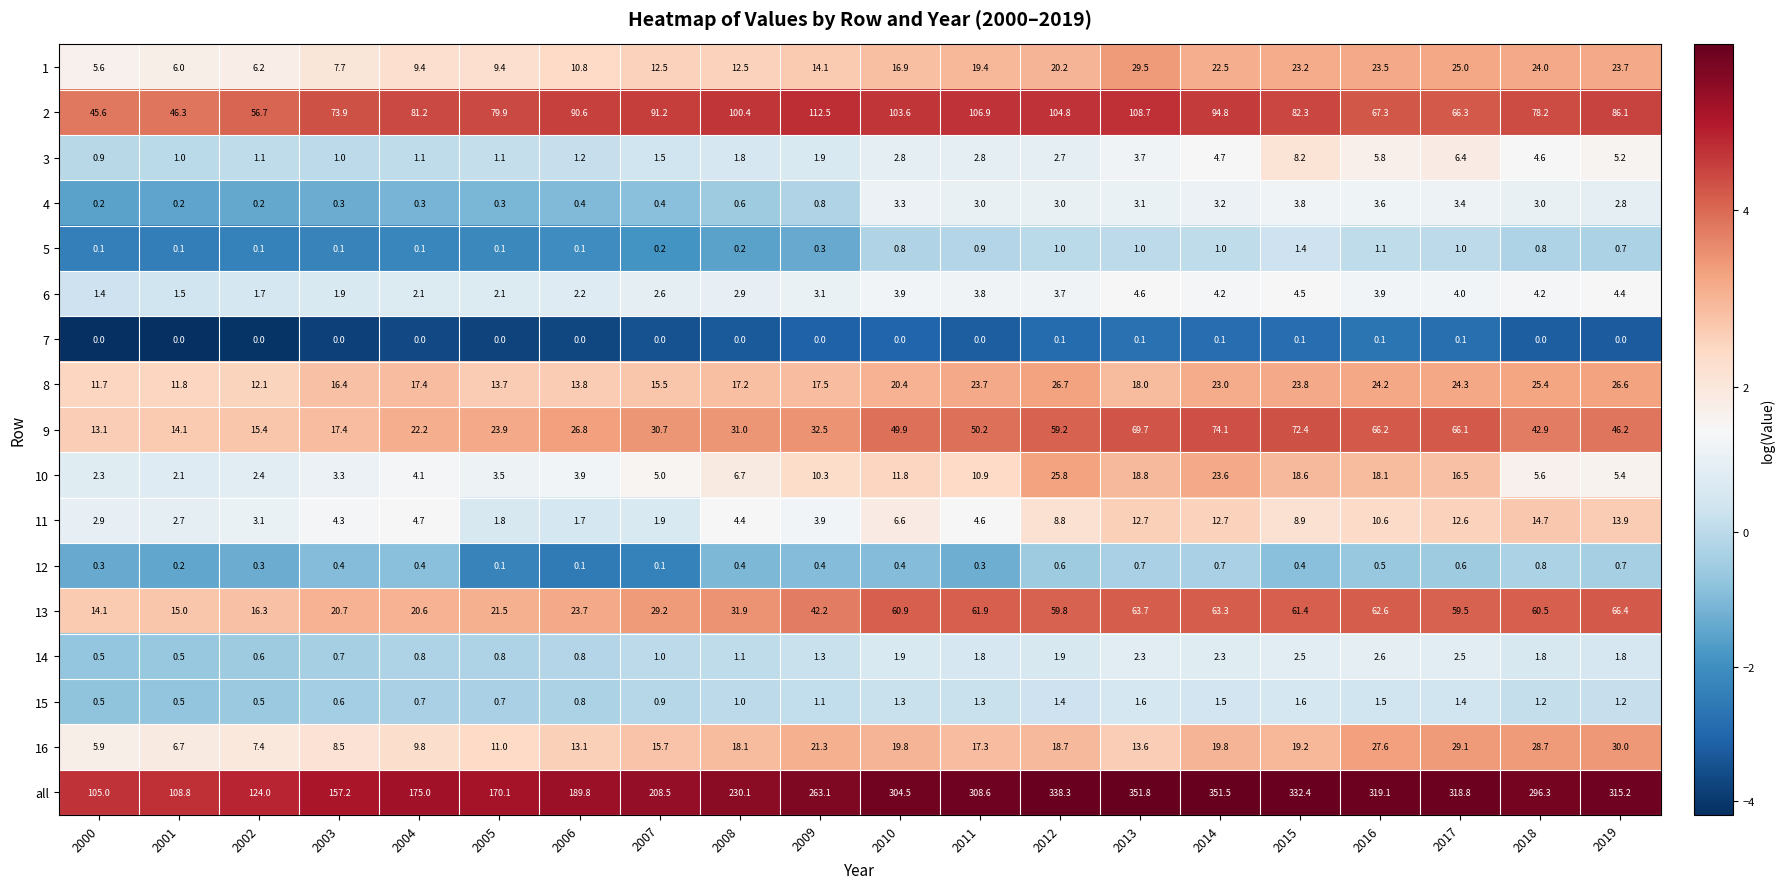

At which label is 10 closest to 13?

2010